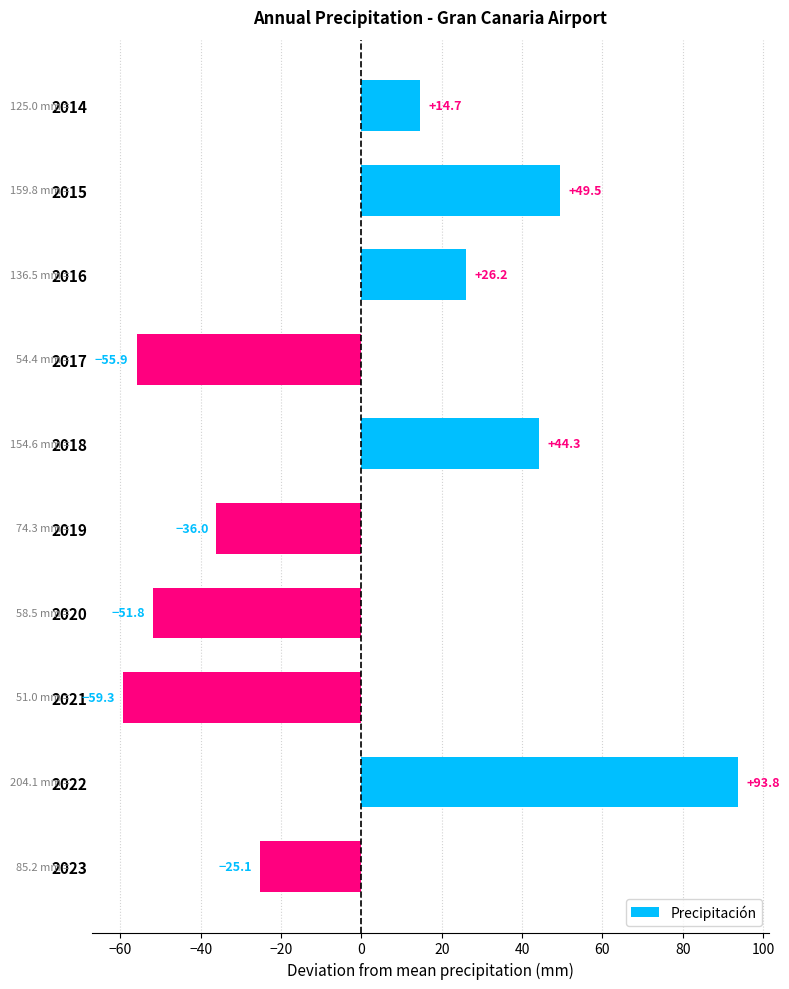

Rank the categories by value from highest to lowest.

2022, 2015, 2018, 2016, 2014, 2023, 2019, 2020, 2017, 2021